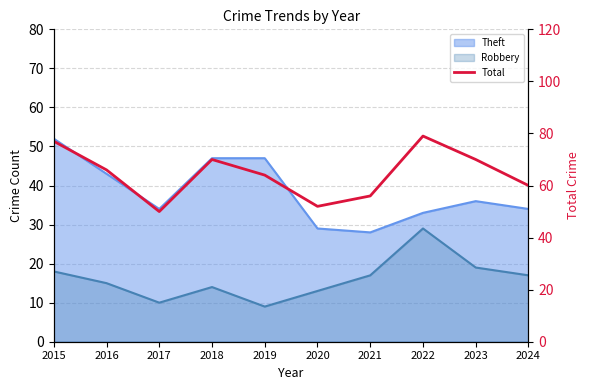

True or false: the data has more than 2 interior local peaks.

False